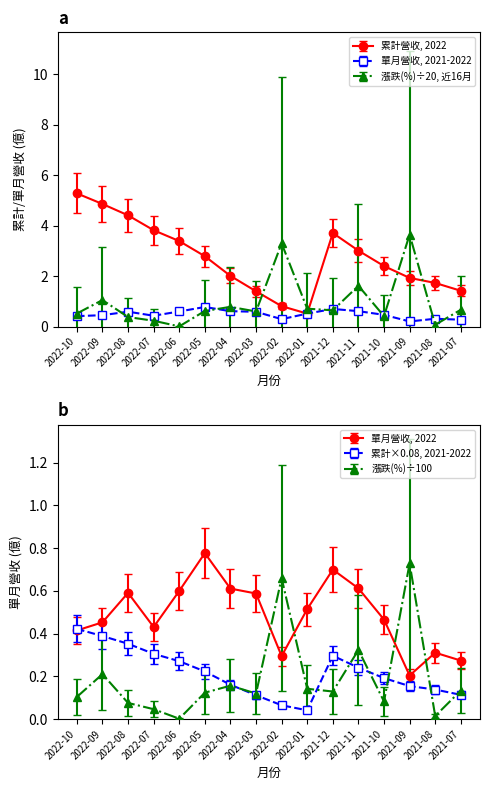

Which has a higher value, 2021-11 or 2022-04?

2021-11